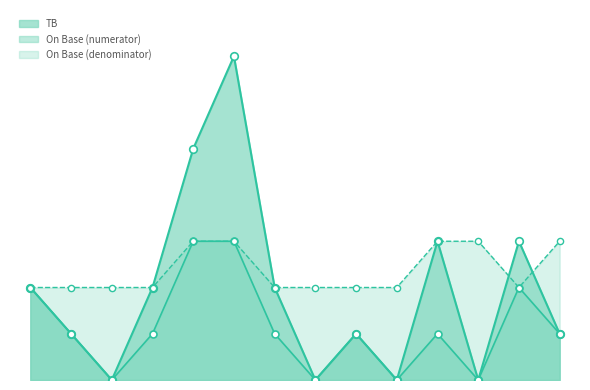

Which series contains the highest Y value?

TB